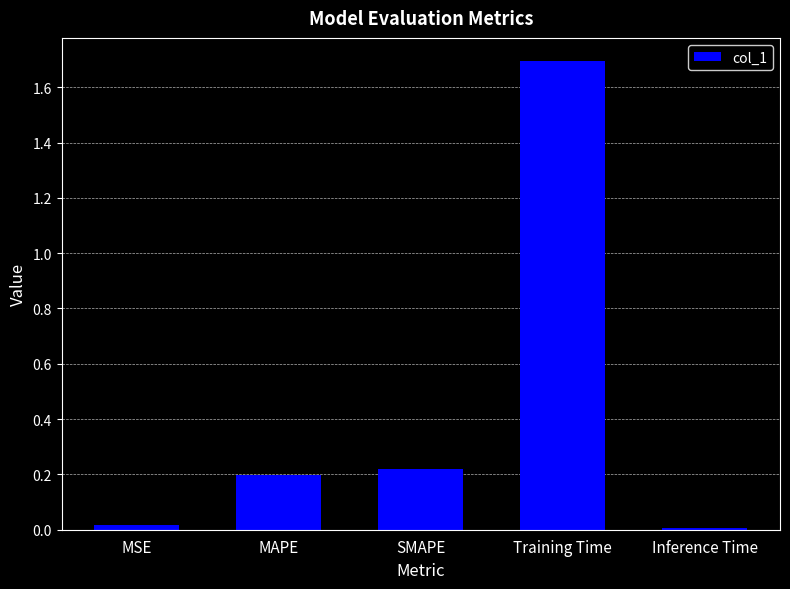

Which has a higher value, SMAPE or Inference Time?

SMAPE